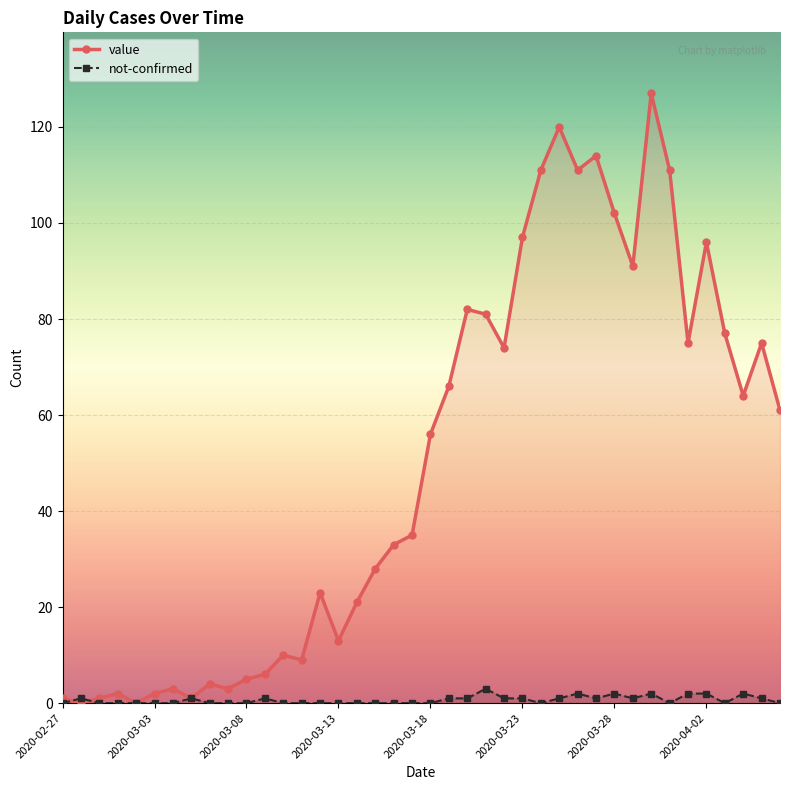

How many series are shown in this chart?

2